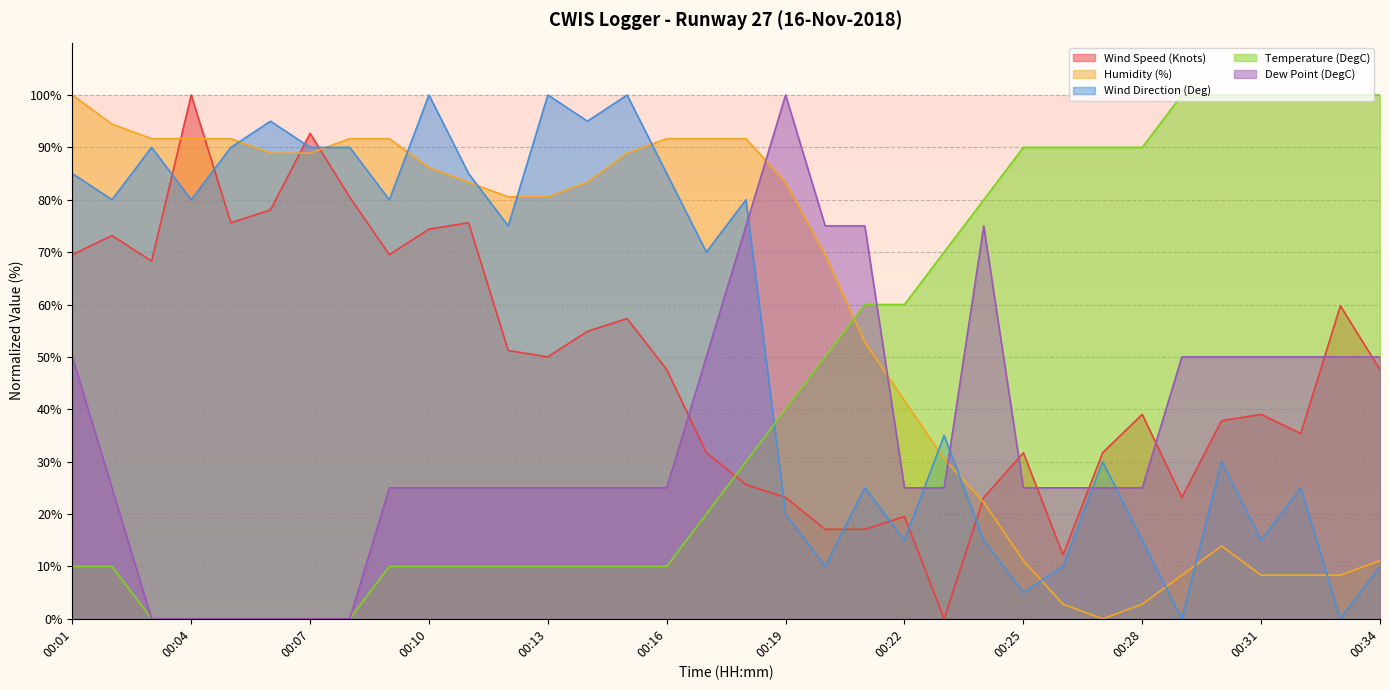

List the series in order of their peak value, lowest first.

Wind Speed (Knots), Humidity (%), Wind Direction (Deg), Temperature (DegC), Dew Point (DegC)